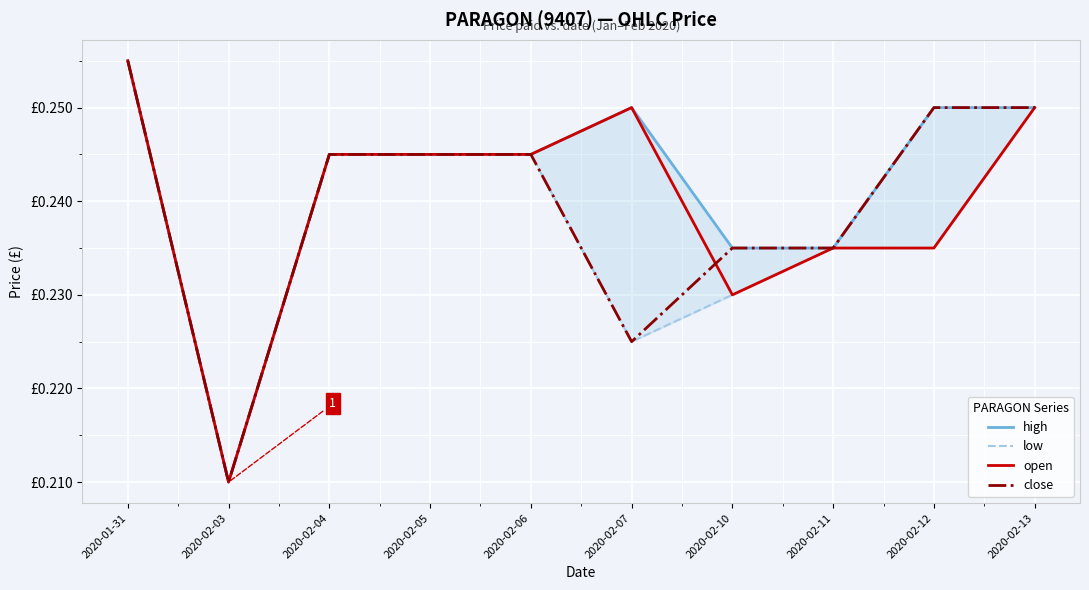

Count the open values in the range 0 to 1.

10